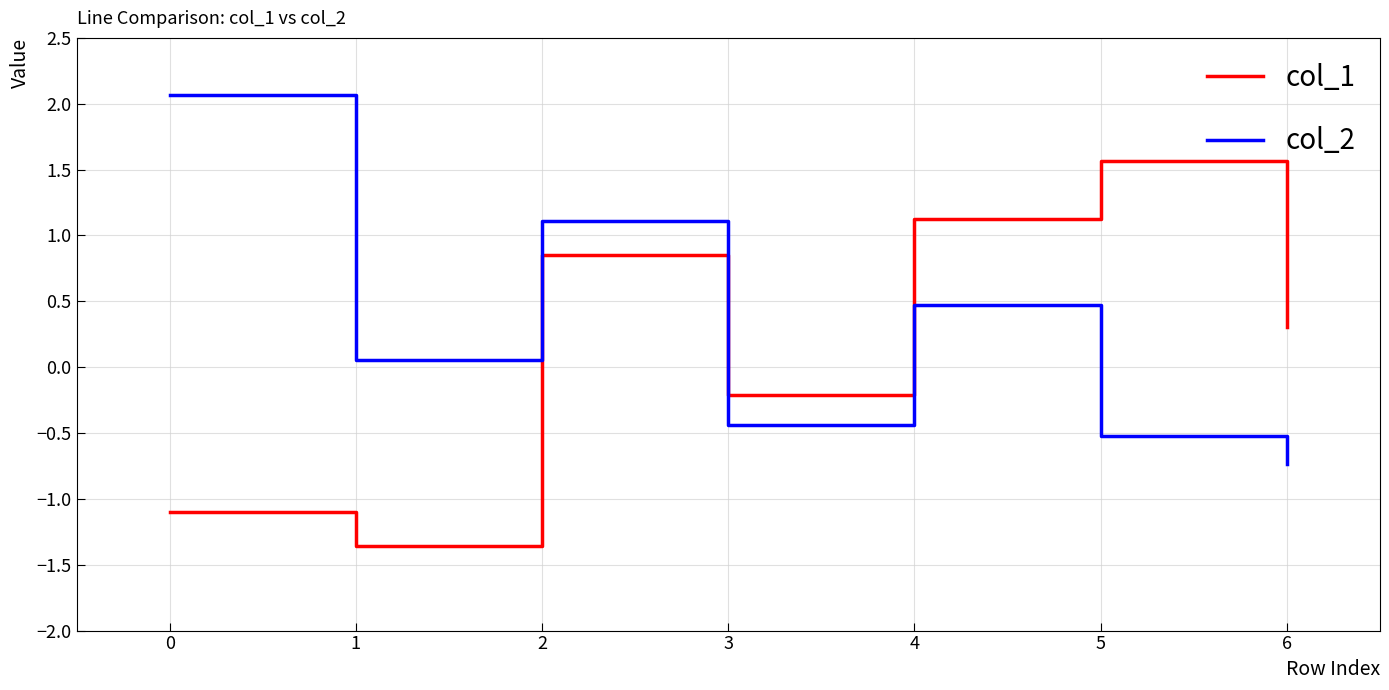

Where is the first local minimum for col_1?

1